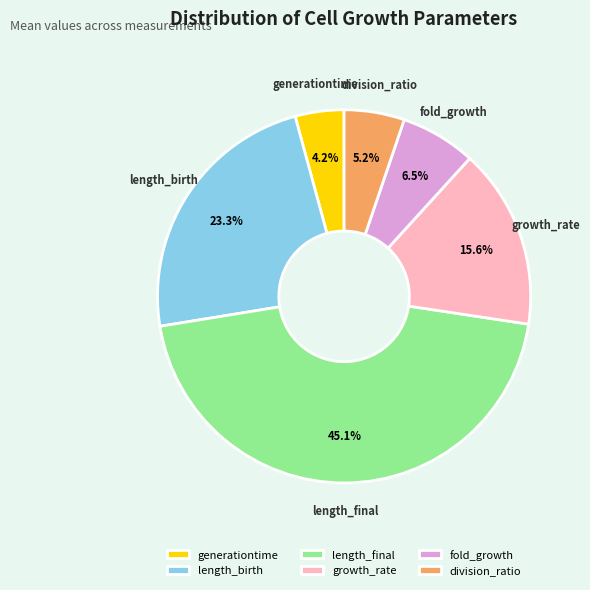

Is there a majority slice in this chart?

No